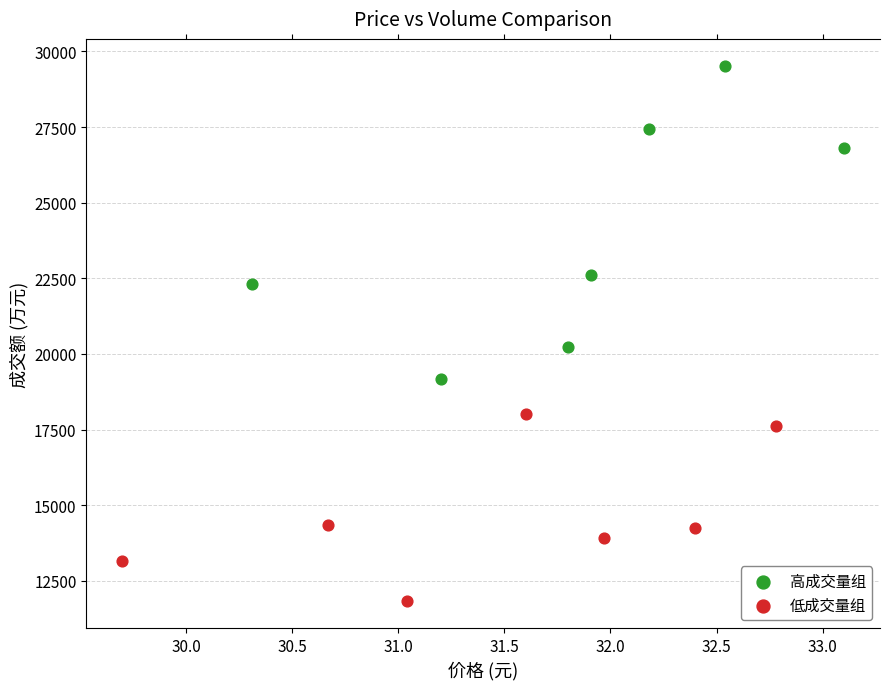

Which series reaches the maximum Y coordinate?

高成交量组